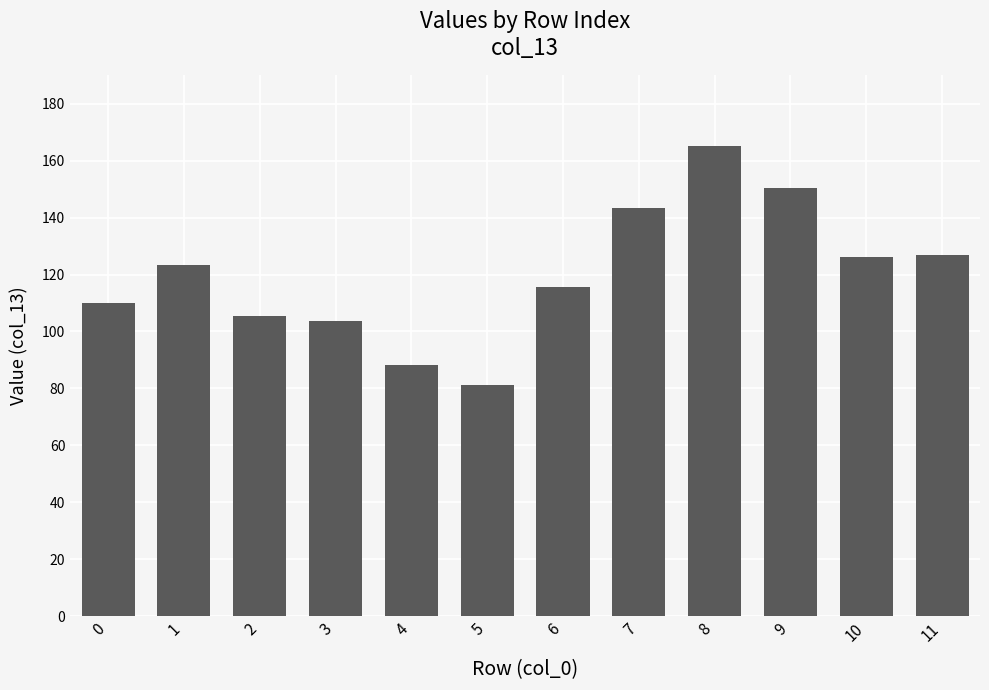

What is the sum of all values?

1439.2